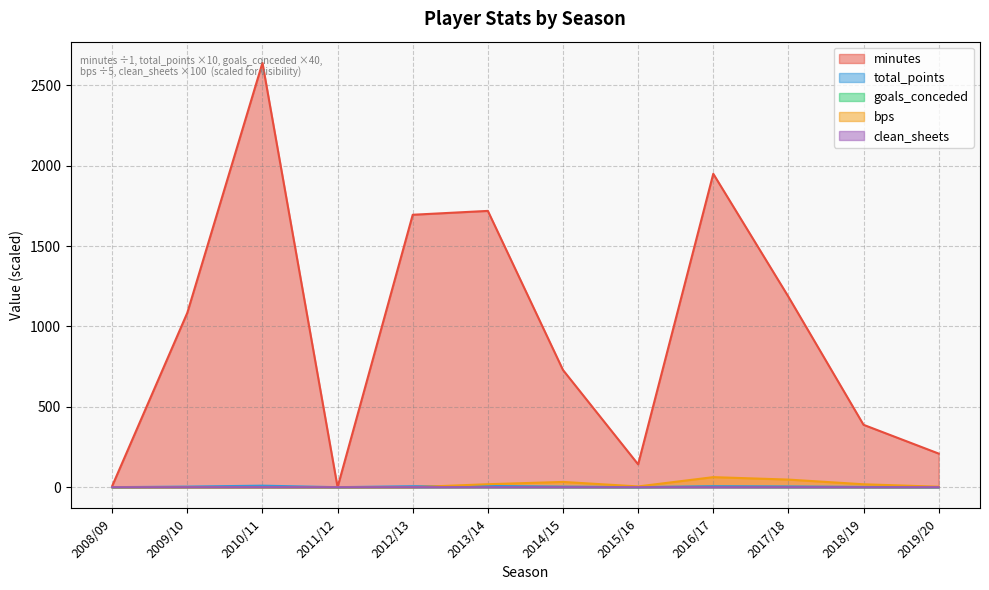

The value of clean_sheets at 2009/10 is 0.0. True or false?

True